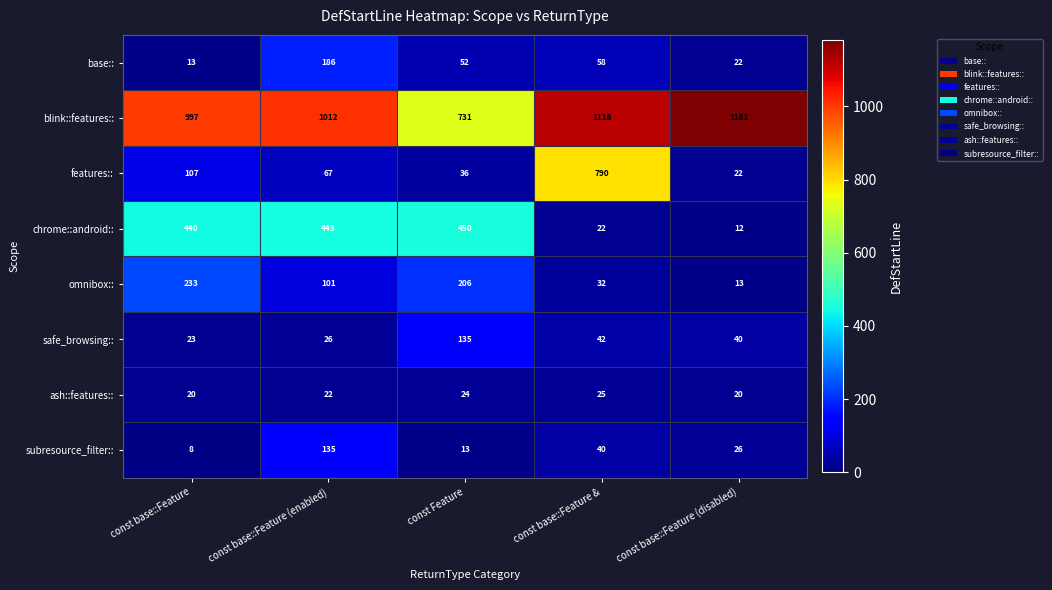

List the labels in order of features:: value, largest first.

const base::Feature &, const base::Feature, const base::Feature (enabled), const Feature, const base::Feature (disabled)